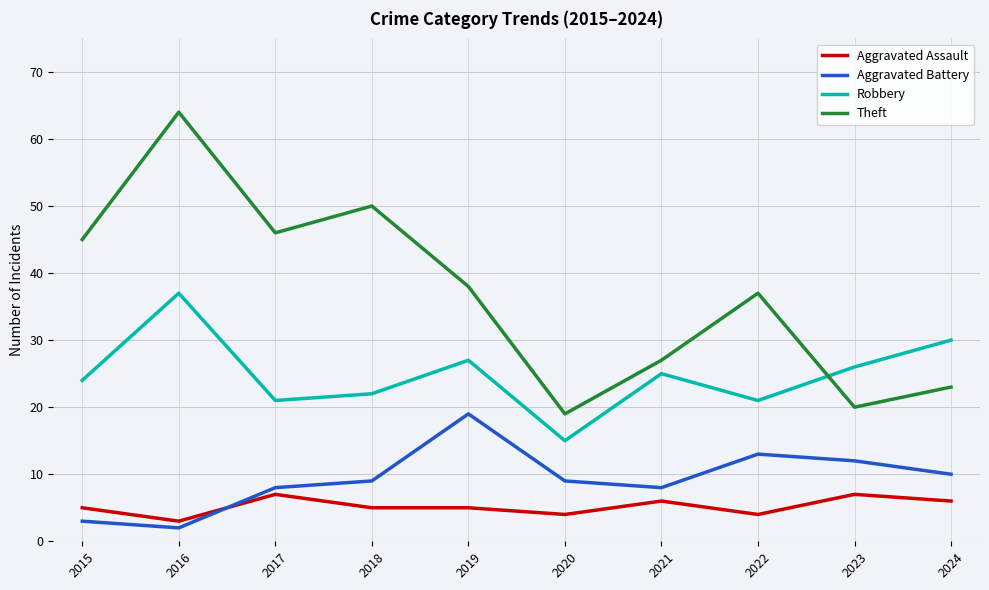

True or false: Aggravated Assault and Theft cross at least once.

False